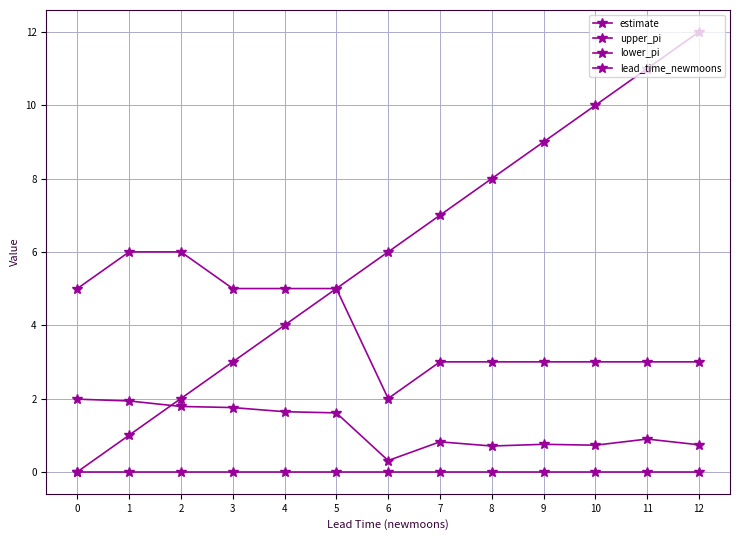

At which label is estimate closest to 1?

11